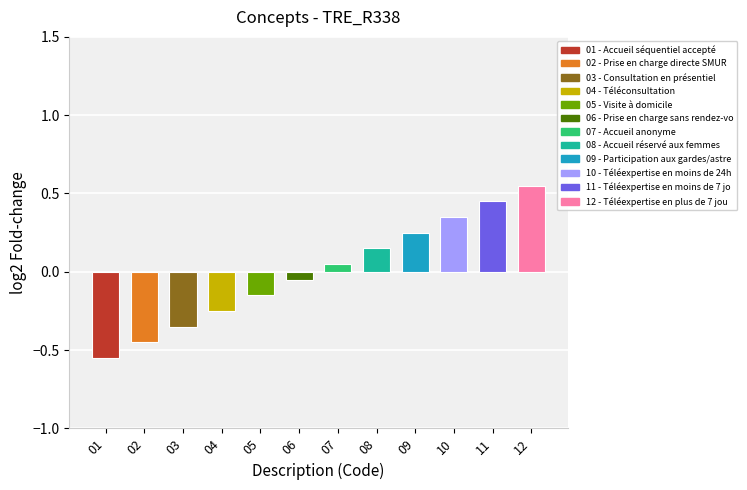

How many values are below zero?

6